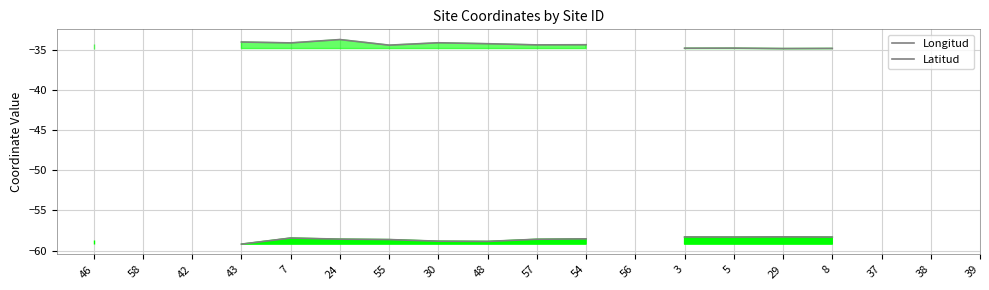

True or false: Longitud has a value of -58.3 at 3.

True